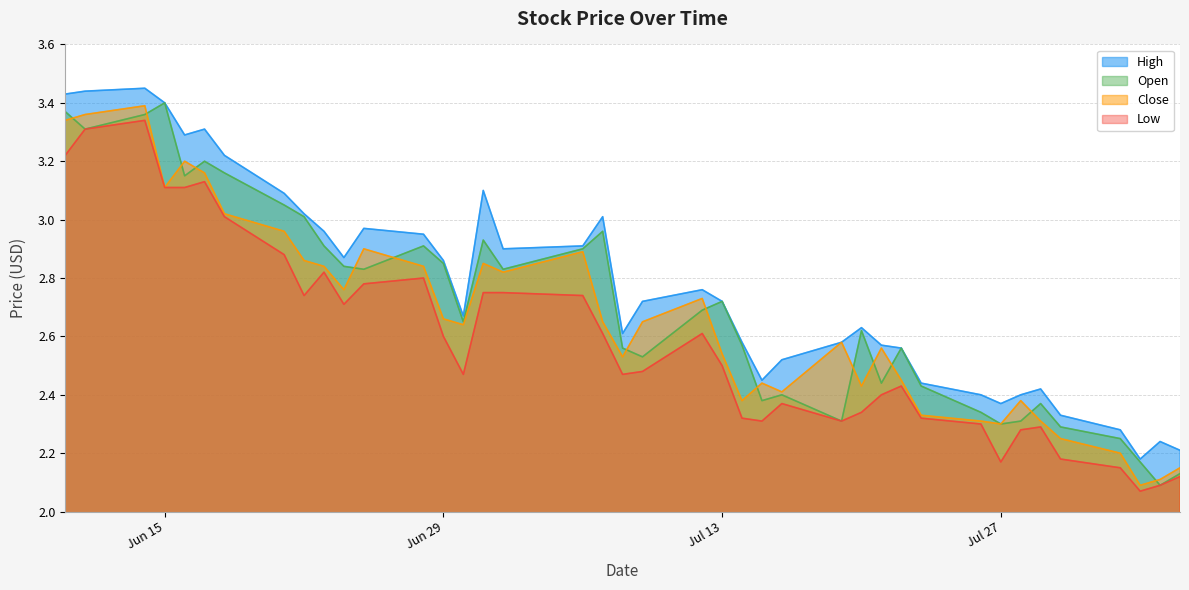

Between 2021-07-23 and 2021-07-09, which is larger?

2021-07-09